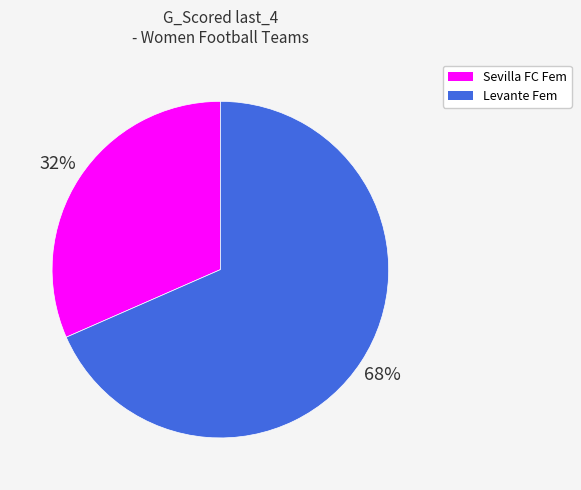

Is it true that Sevilla FC Fem is 32% of the pie?

True